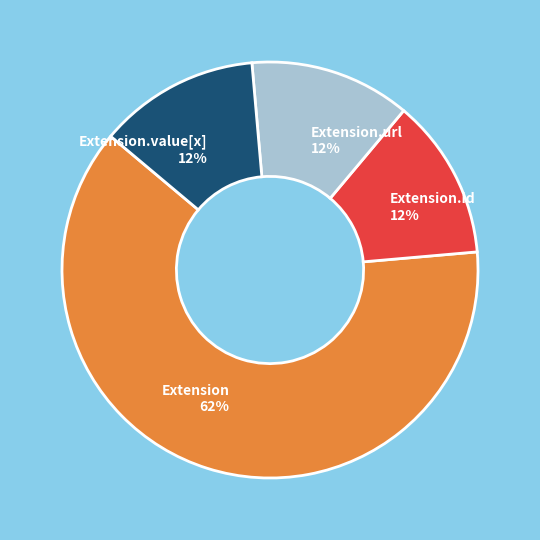

Count the number of slices in the pie.

4